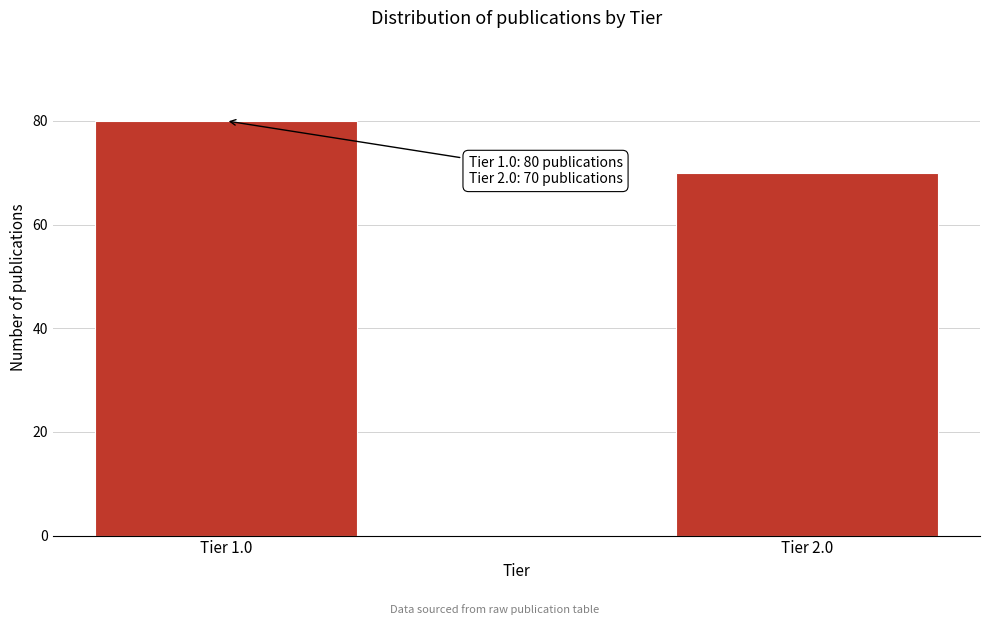

Reading left to right, what are all the values shown in this chart?

Tier 1.0=80	Tier 2.0=70